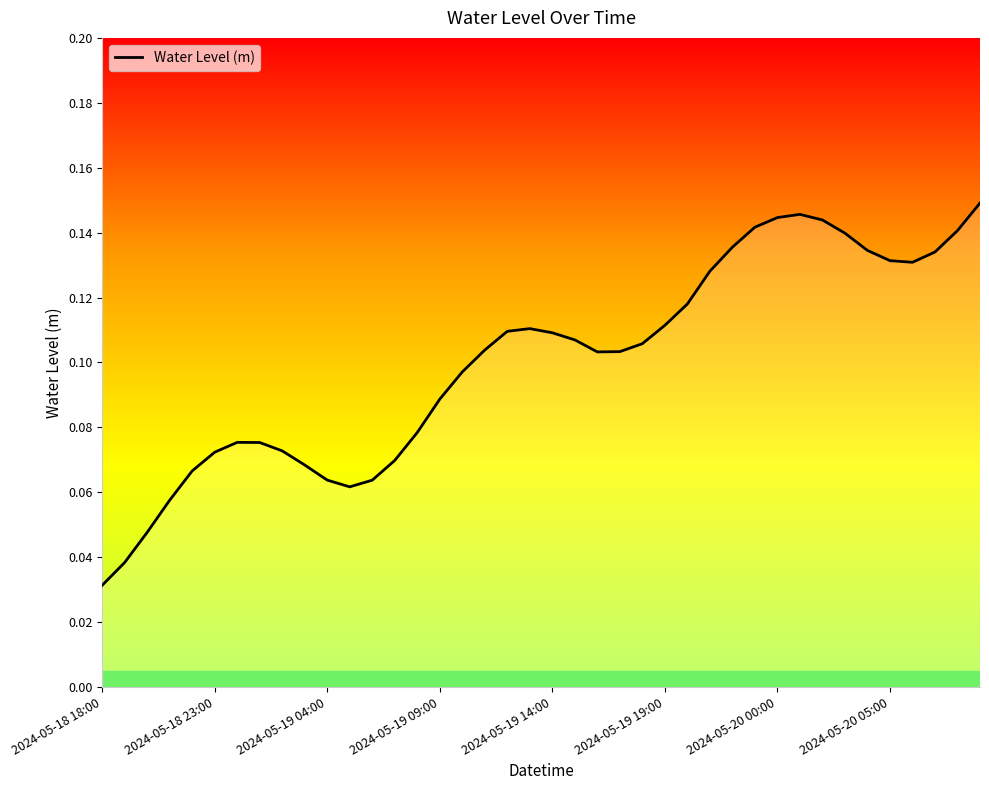

True or false: there are more than 2 points higher than both neighbors.

True